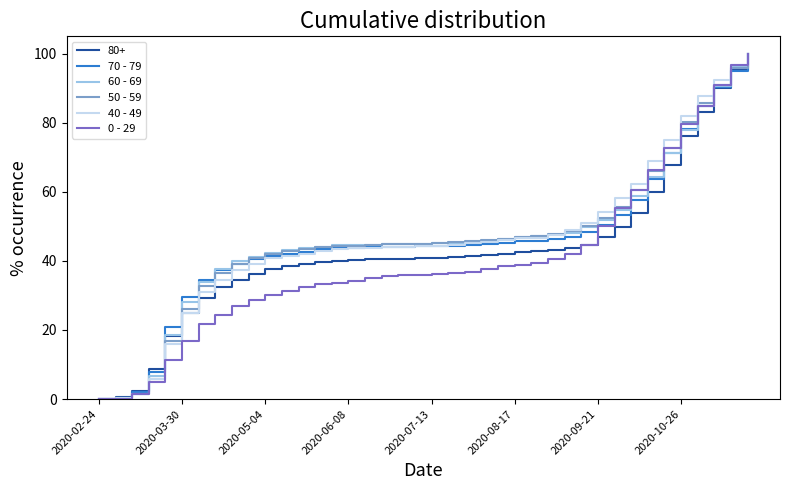

What is the maximum value shown in the chart?

100.0